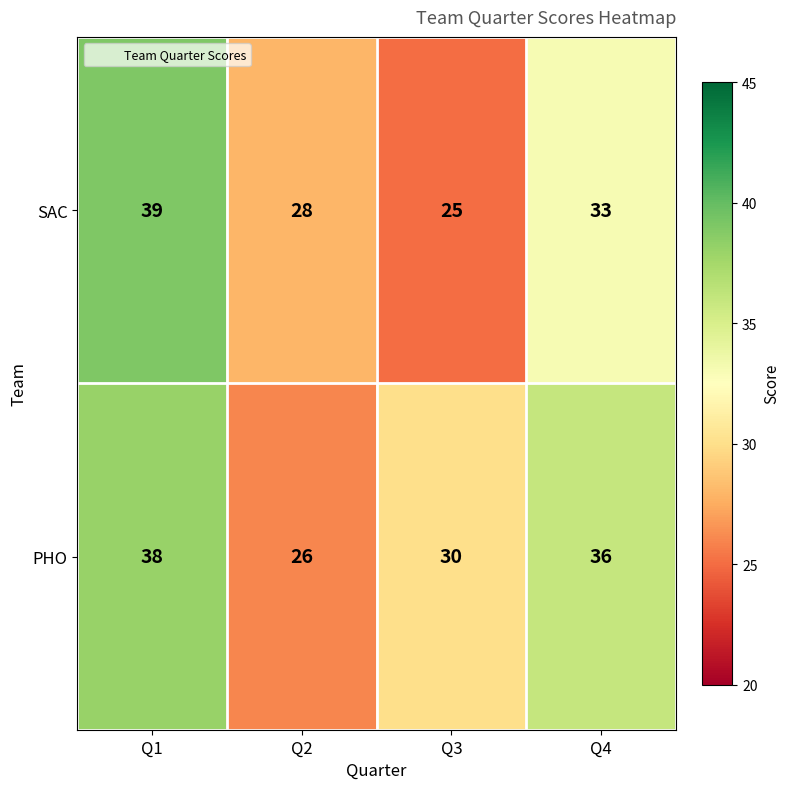

Which category has the lowest value in the SAC series?

Q3